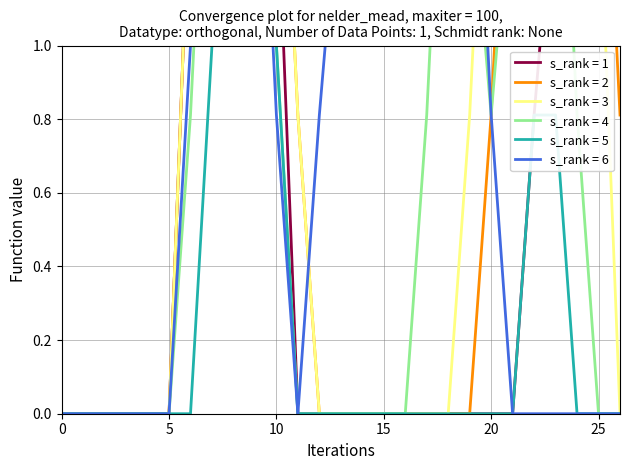

Is it true that s_rank = 5 equals 0.4 at 25?

False